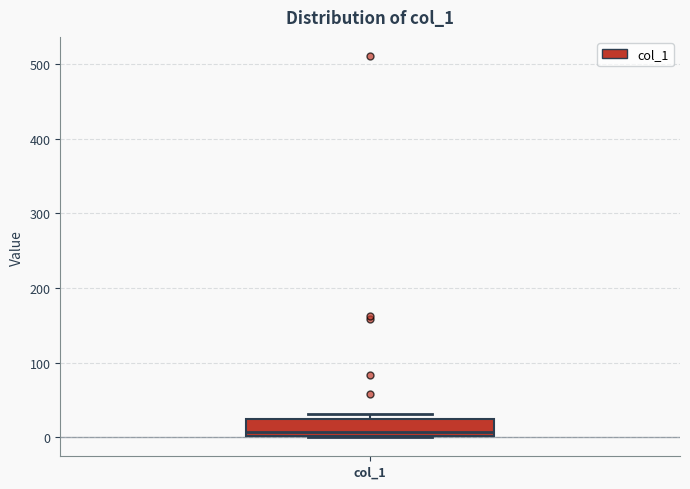

Transcribe this box plot: give where the median line is, the range the box spans, and where the two whiskers end, as read against the y-axis. The values are not printed on the chart, so give them approximately, as read against the axis.

median 10, box 0 to 20, whiskers 0 to 30